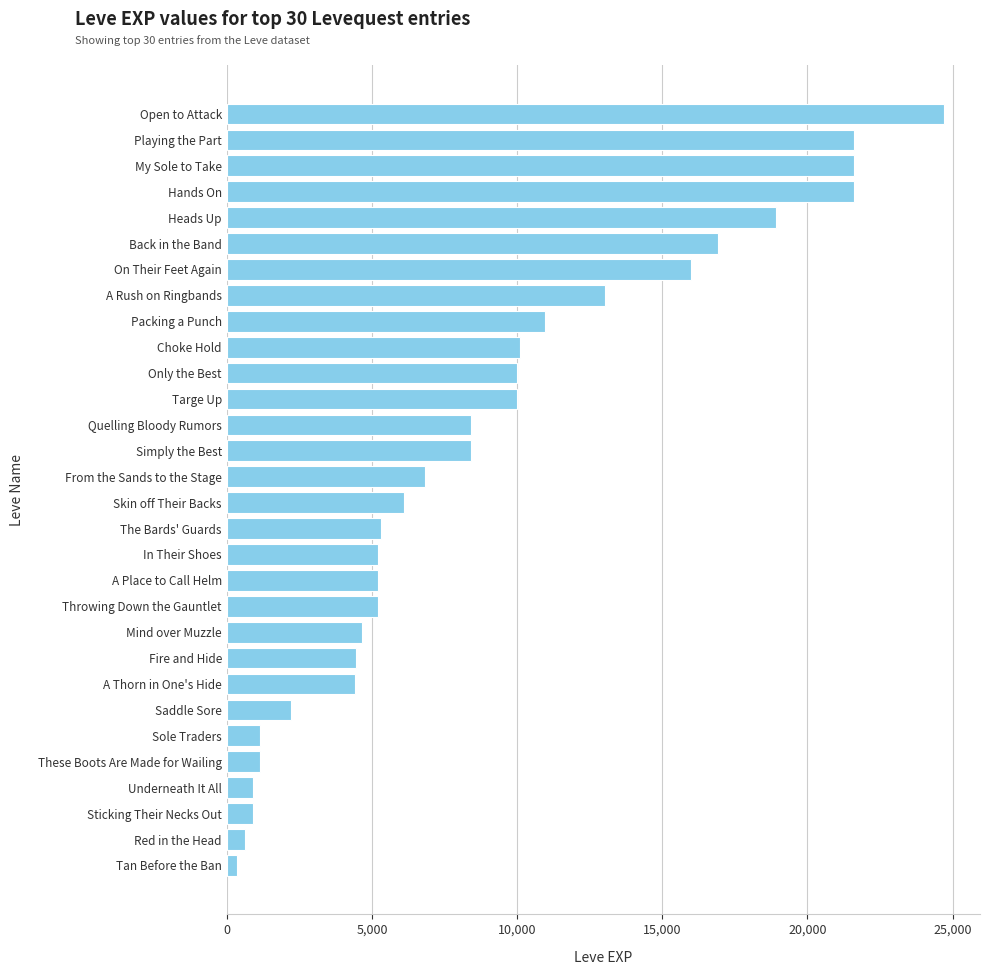

What is the value of the 12th bar from the top?

9990